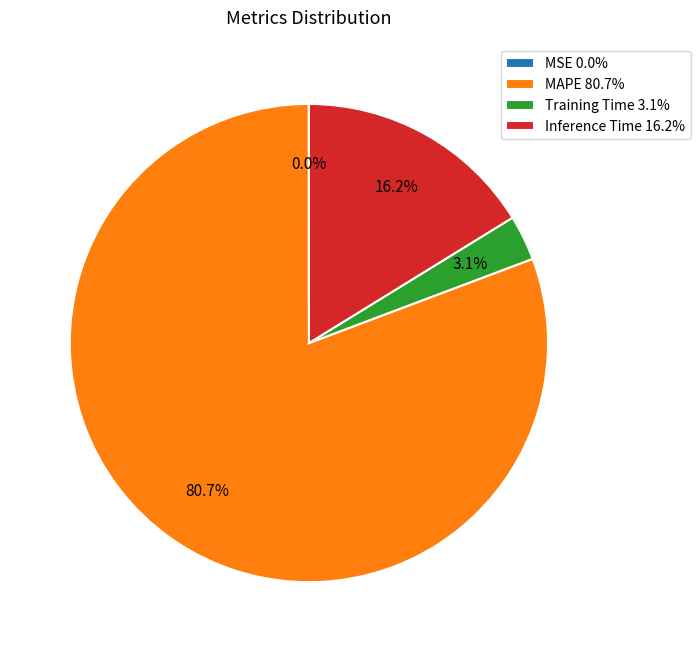

Do MAPE and Training Time together represent more than half of the pie?

Yes